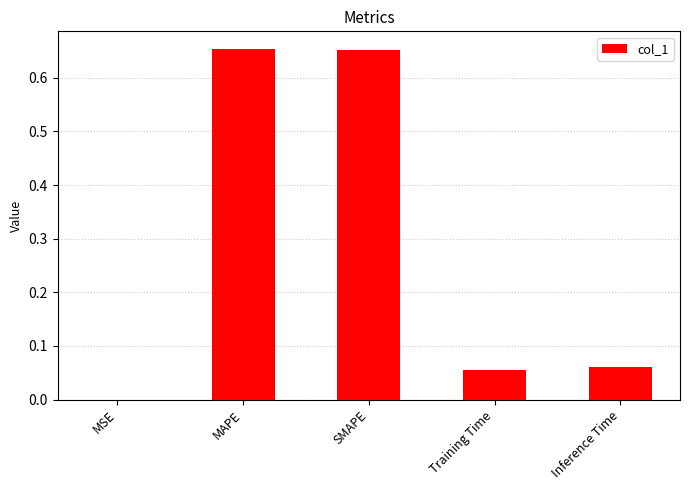

What is the change in value from MAPE to Training Time?

-0.6